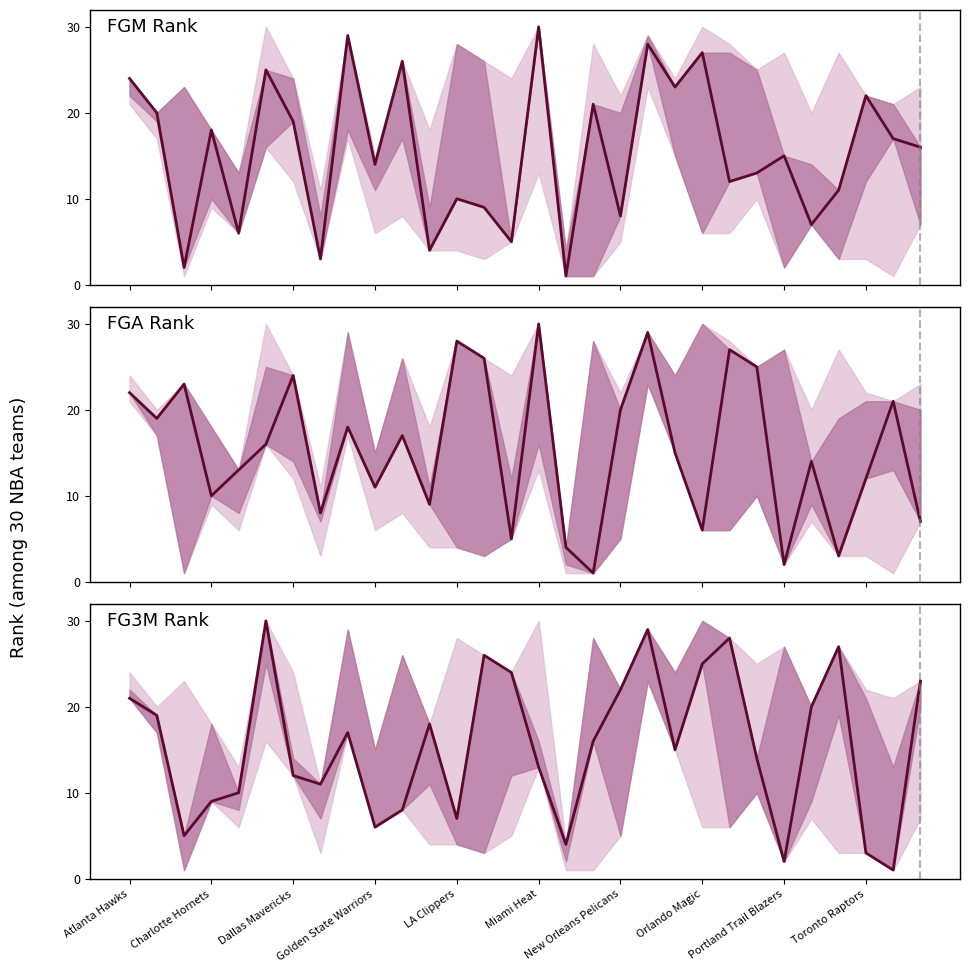

How many lines are shown in the chart?

3